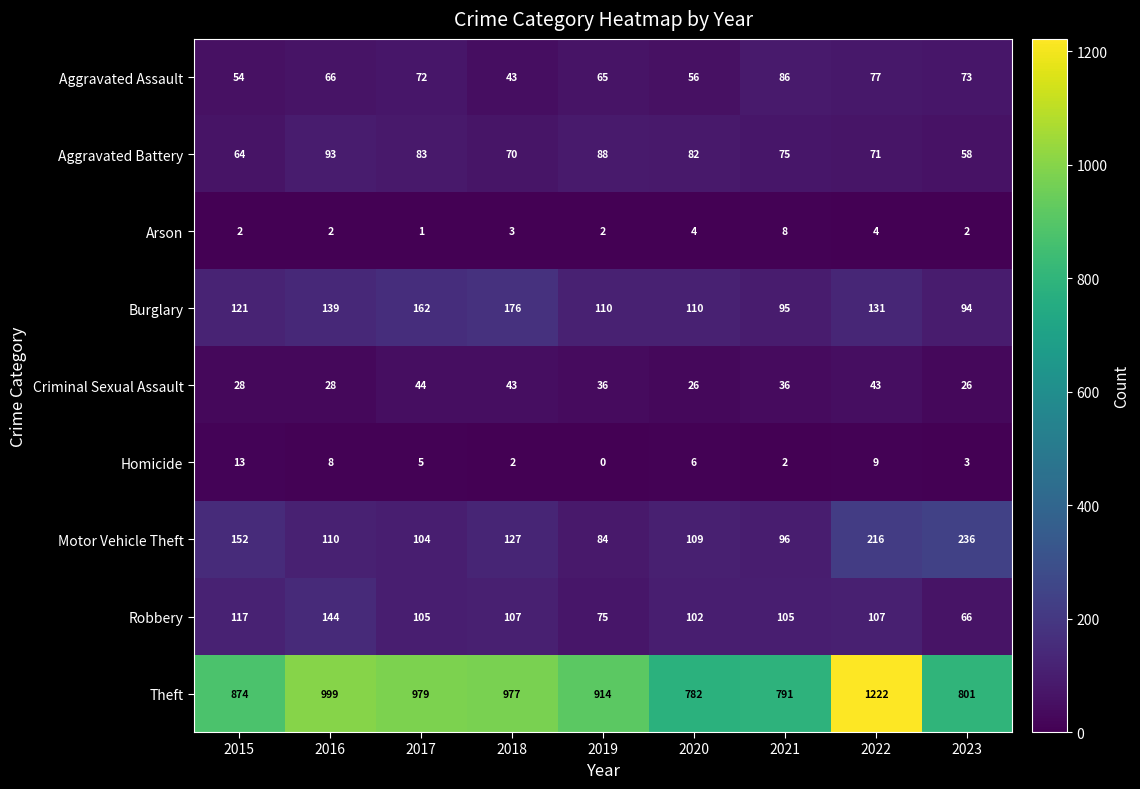

What is the approximate value of Aggravated Assault at 2020, to the nearest 5?

55